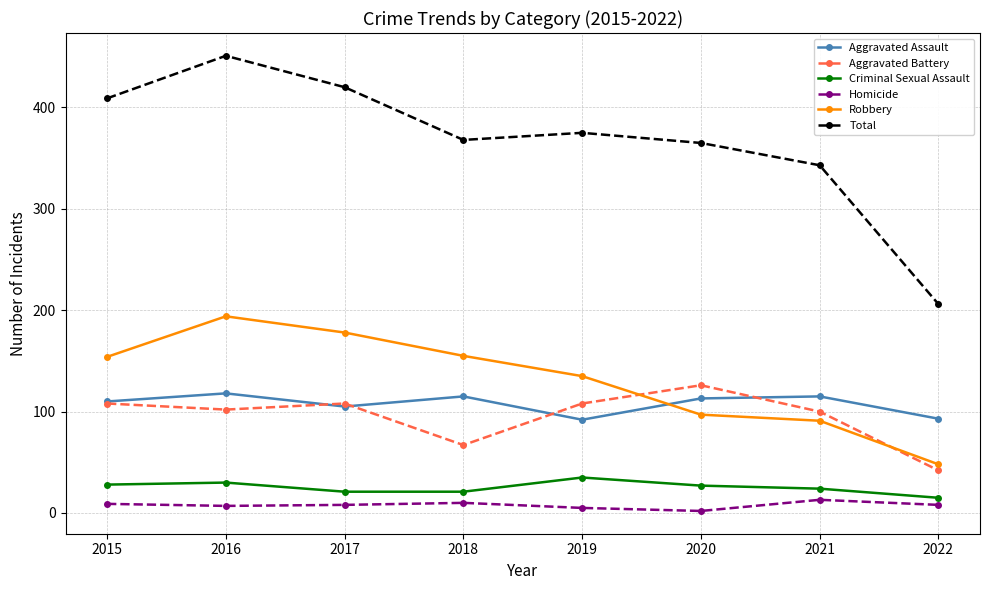

At which category is the sum across all series the highest?

2016